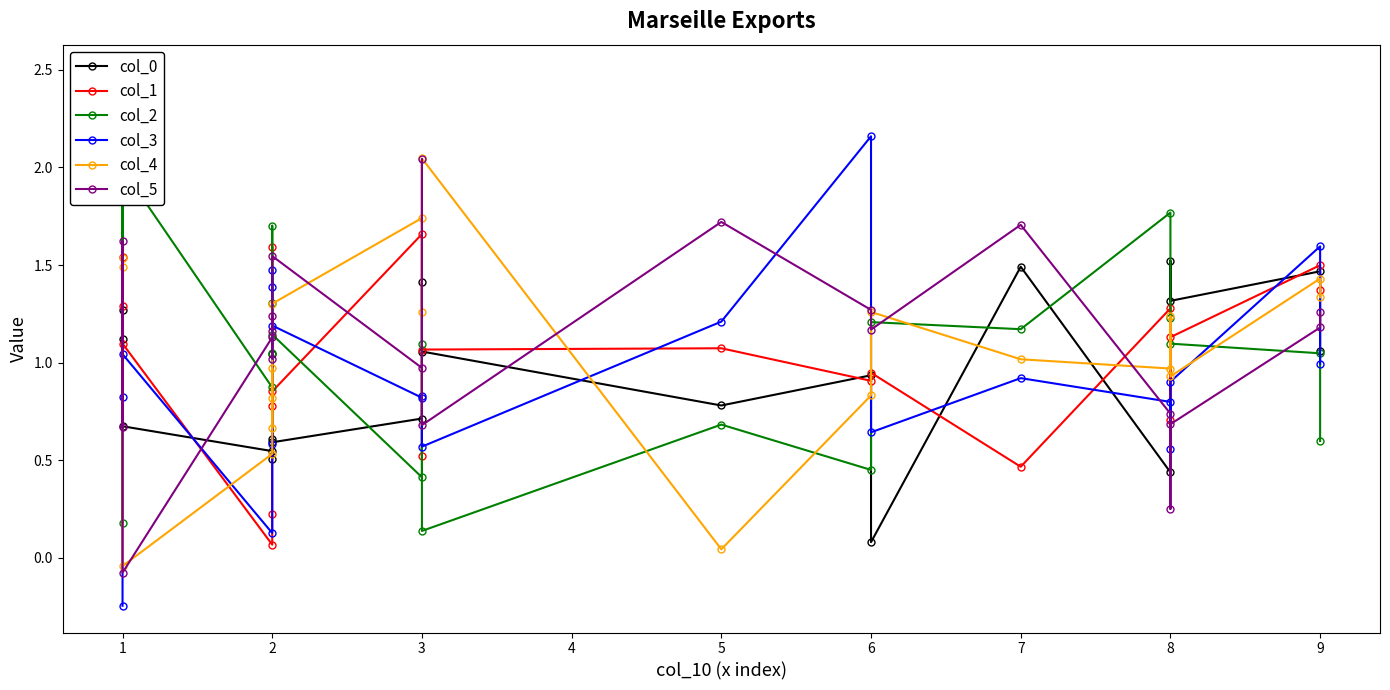

What is the highest value of the col_2 series?

2.5